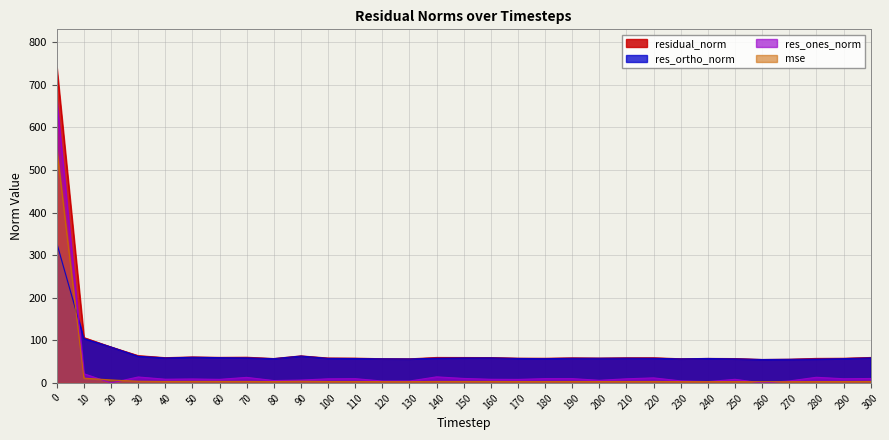

True or false: residual_norm and mse cross at least once.

False